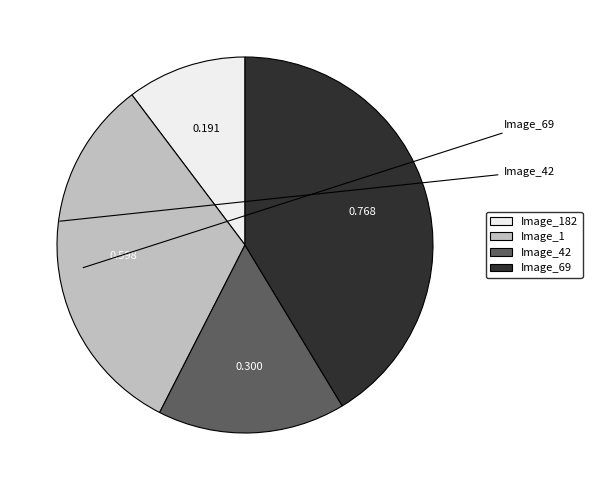

Which slice is the largest?

ACCEDE03763_69.png